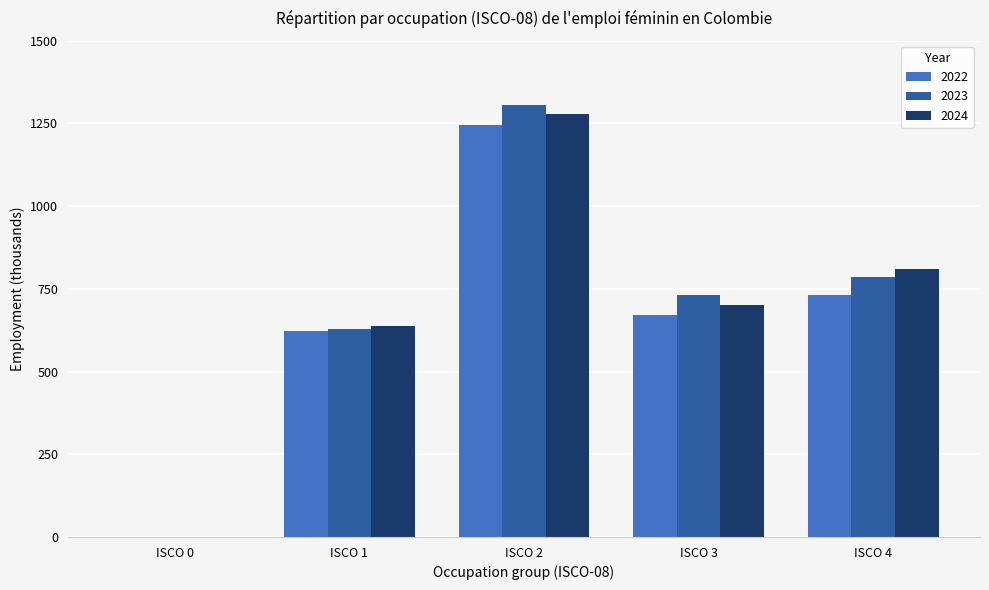

At which label does 2024 reach its peak?

ISCO 2